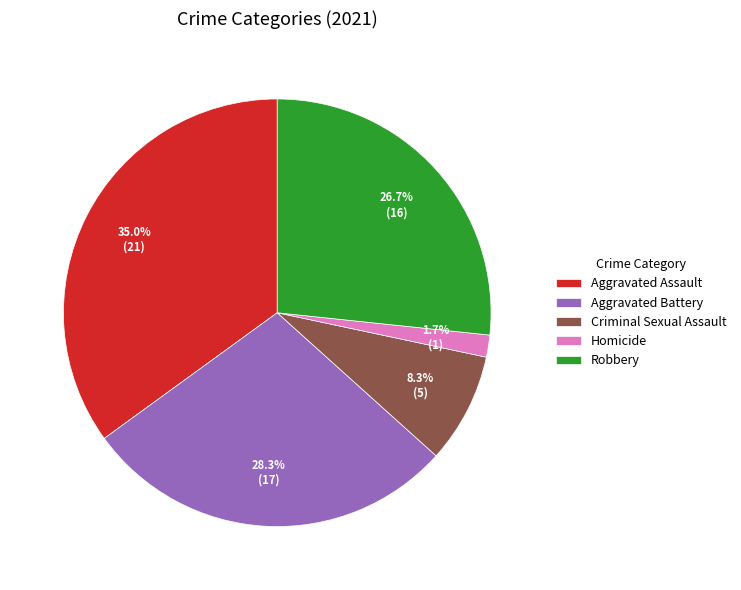

To the nearest percent, what is the average slice percentage?

20%